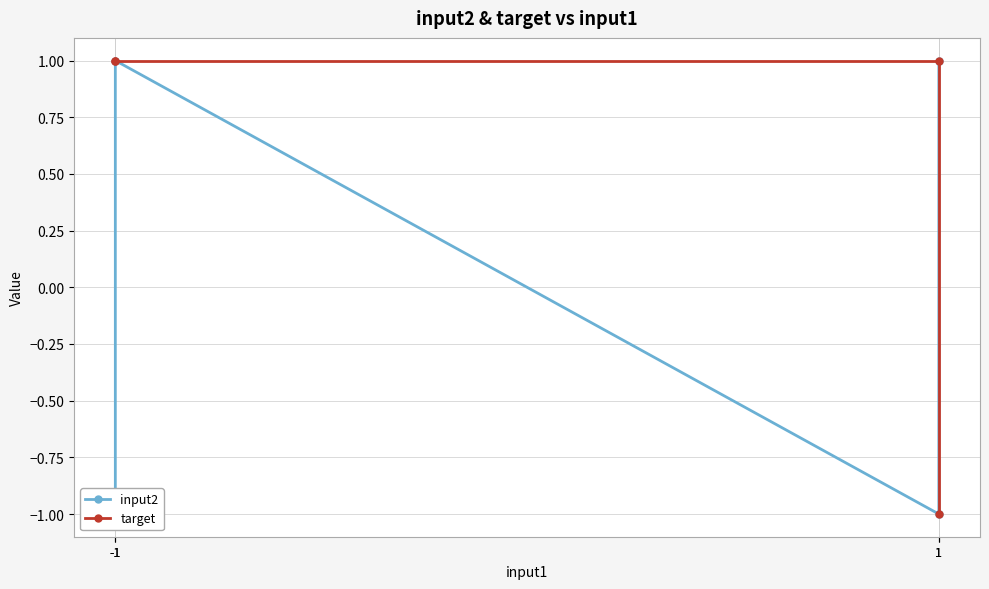

True or false: target has more than 1 points higher than both neighbors.

False